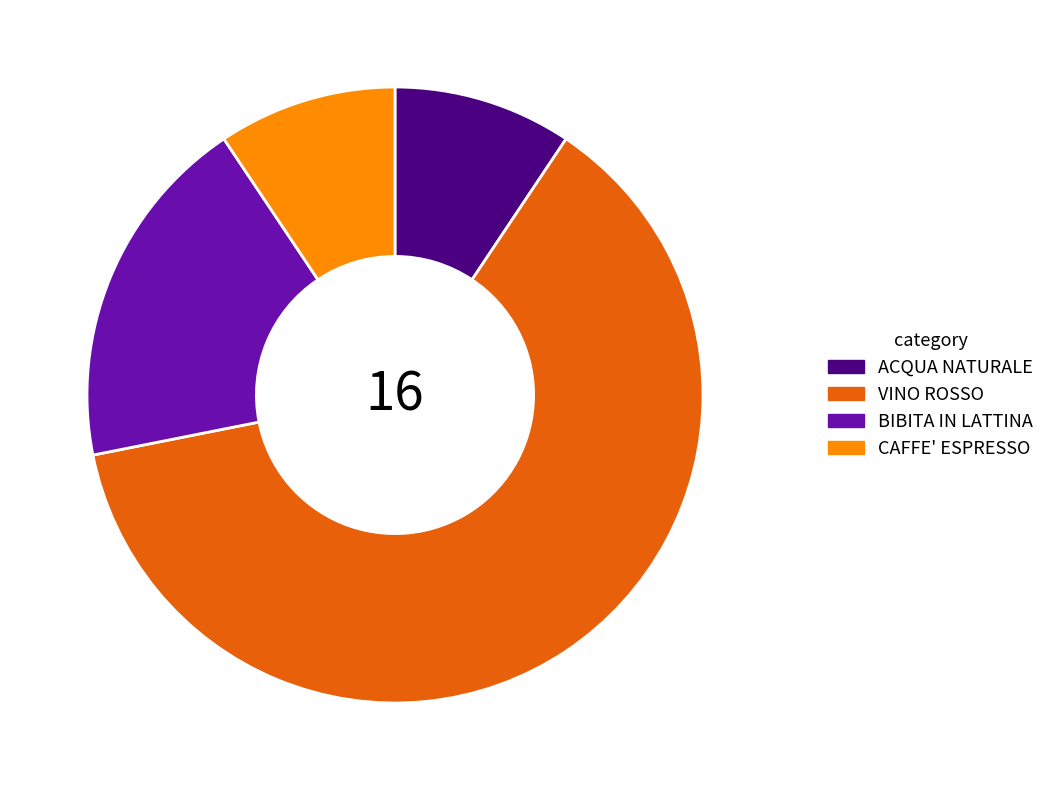

The ACQUA NATURALE slice represents 9% of the pie. True or false?

True